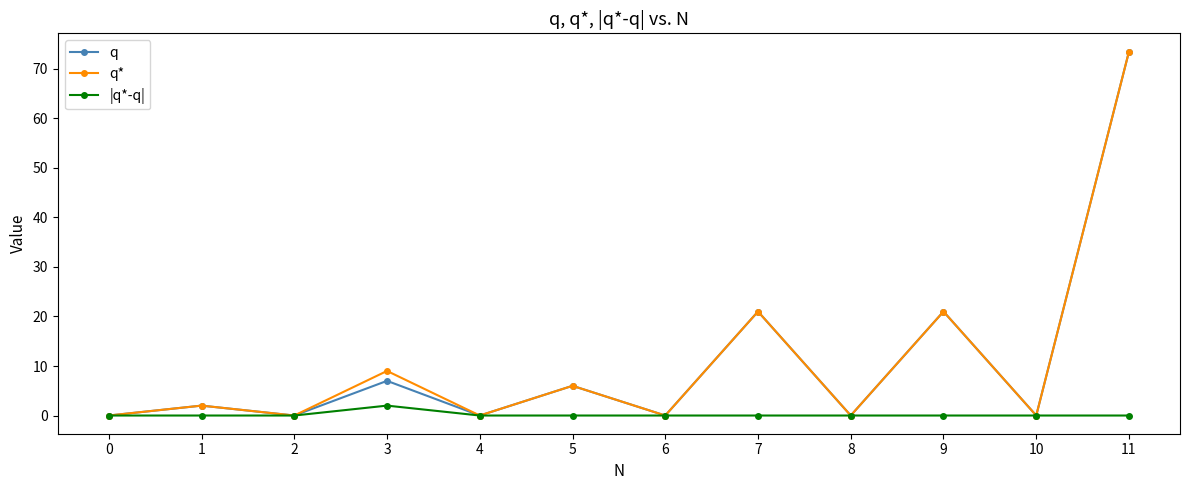

How many interior local valleys does the q* series have?

5